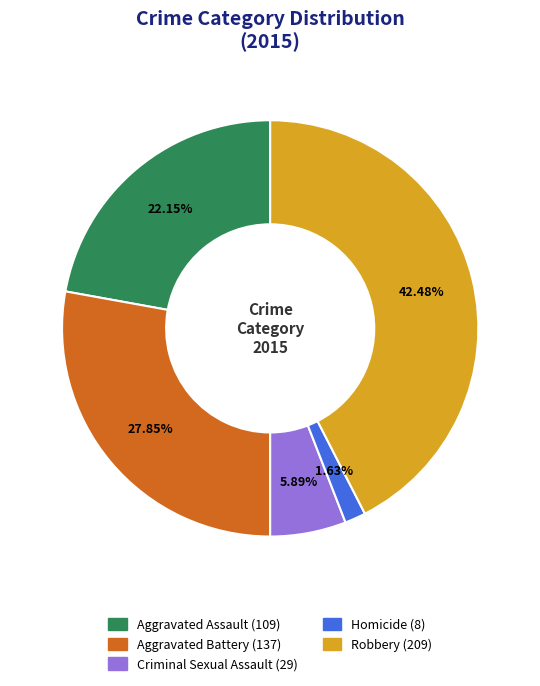

Rank the categories by value from lowest to highest.

Homicide, Criminal Sexual Assault, Aggravated Assault, Aggravated Battery, Robbery